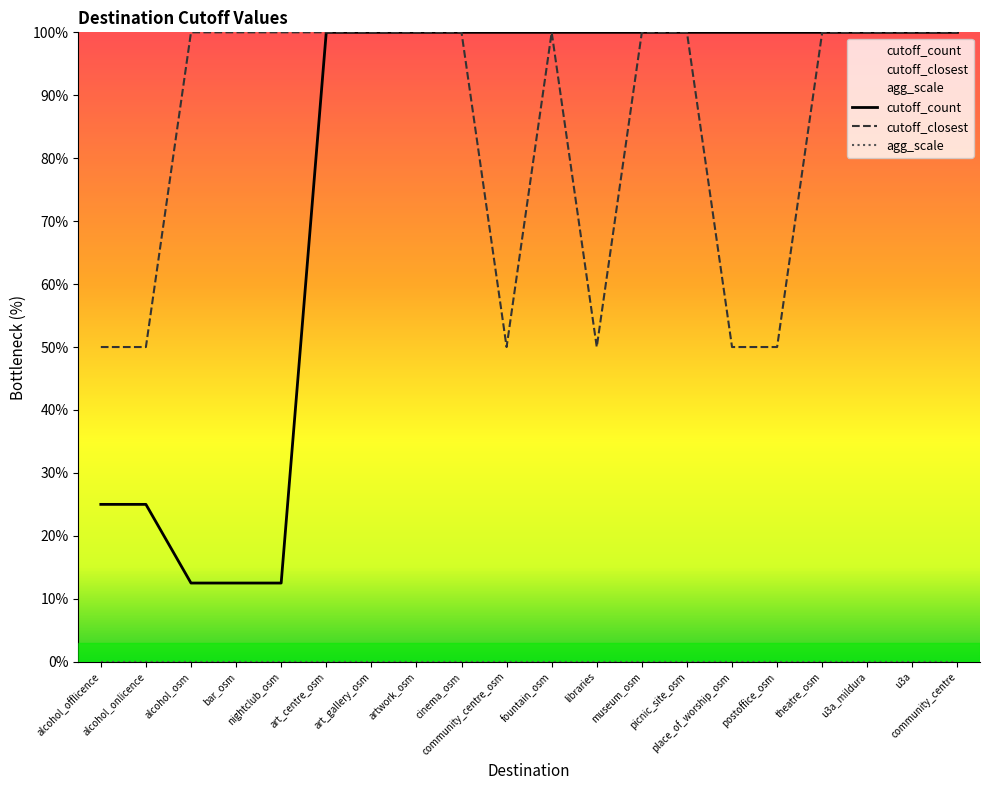

The agg_scale series shows 0.1 at postoffice_osm. True or false?

False